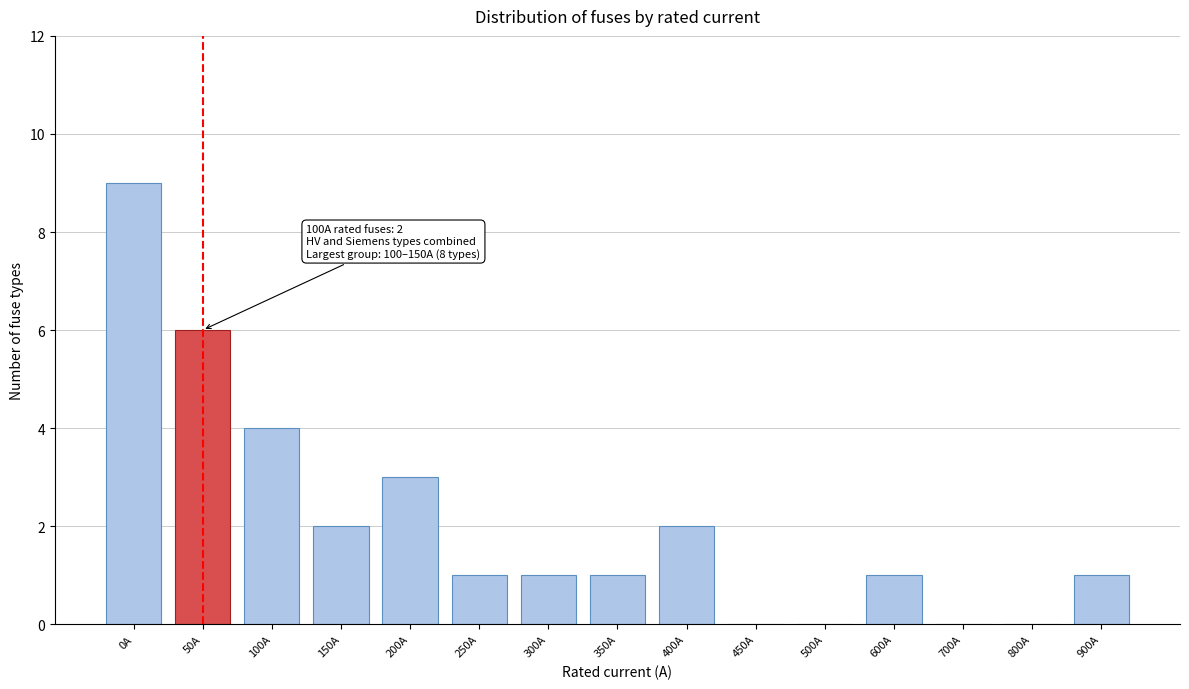

Reading right to left, list all the values displayed in this chart.

900A=1	800A=0	700A=0	600A=1	500A=0	450A=0	400A=2	350A=1	300A=1	250A=1	200A=3	150A=2	100A=4	50A=6	0A=9